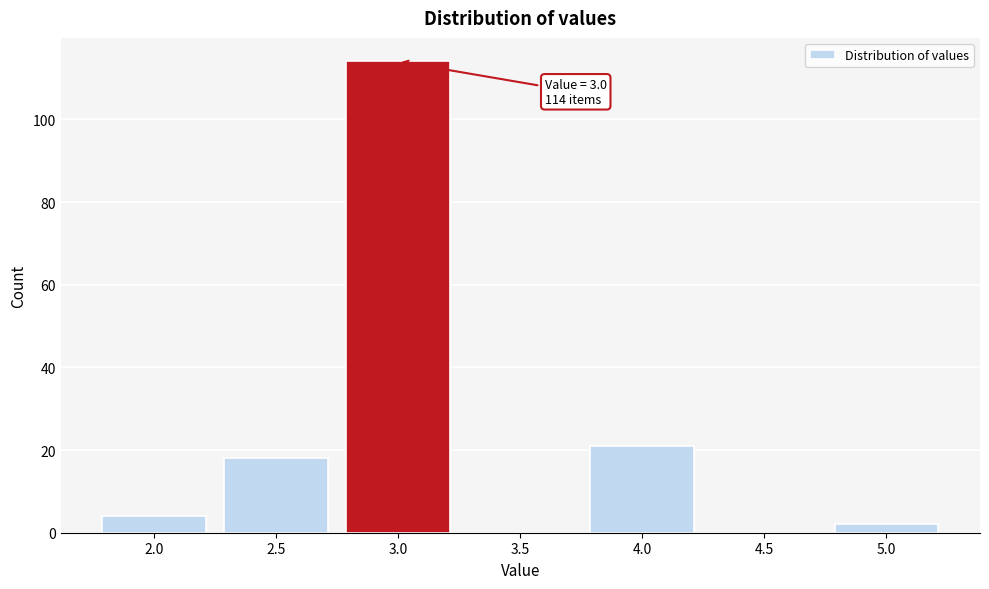

Which range on the x-axis has the tallest bar?

2.75 to 3.25